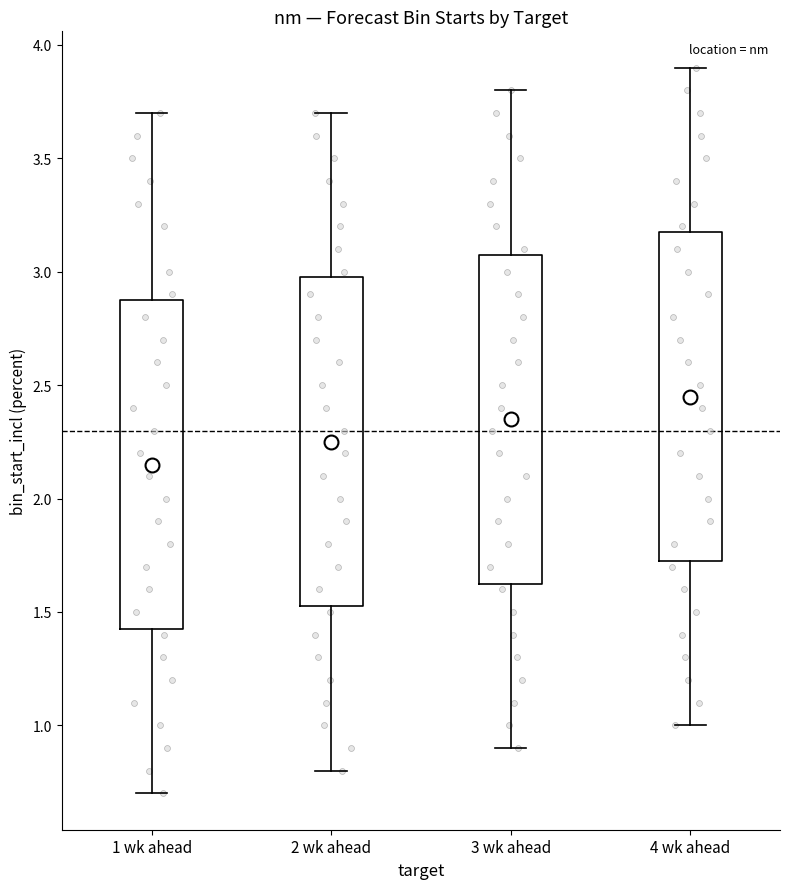

Reading left to right, transcribe this box plot: for each box, give where its median line is, the range the box spans, and where its two whiskers end, as read against the y-axis. The values are not printed on the chart, so give them approximately, as read against the axis.

1 wk ahead: median 2.15, box 1.45 to 2.90, whiskers 0.70 to 3.70
2 wk ahead: median 2.25, box 1.55 to 3.00, whiskers 0.80 to 3.70
3 wk ahead: median 2.35, box 1.65 to 3.10, whiskers 0.90 to 3.80
4 wk ahead: median 2.45, box 1.75 to 3.20, whiskers 1.00 to 3.90